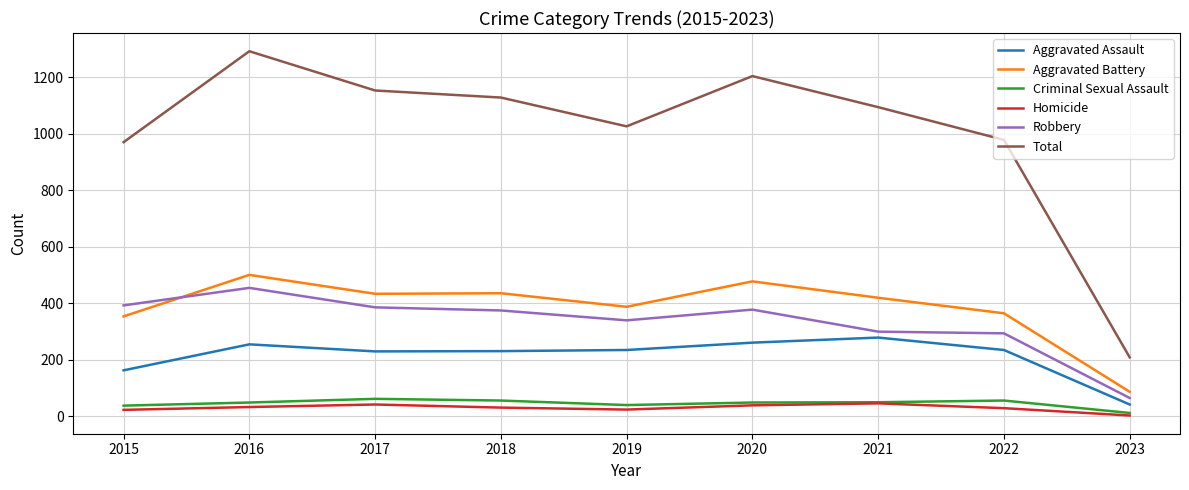

Which series has the largest range (max minus min)?

Total